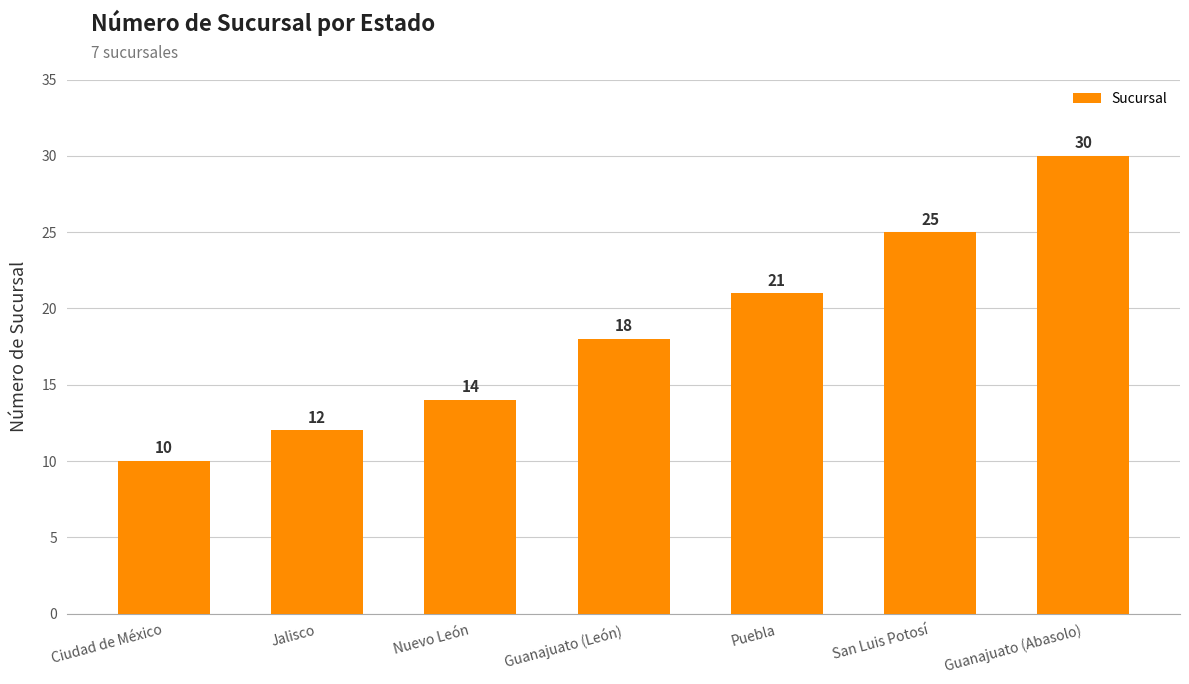

How many categories are shown in the chart?

7